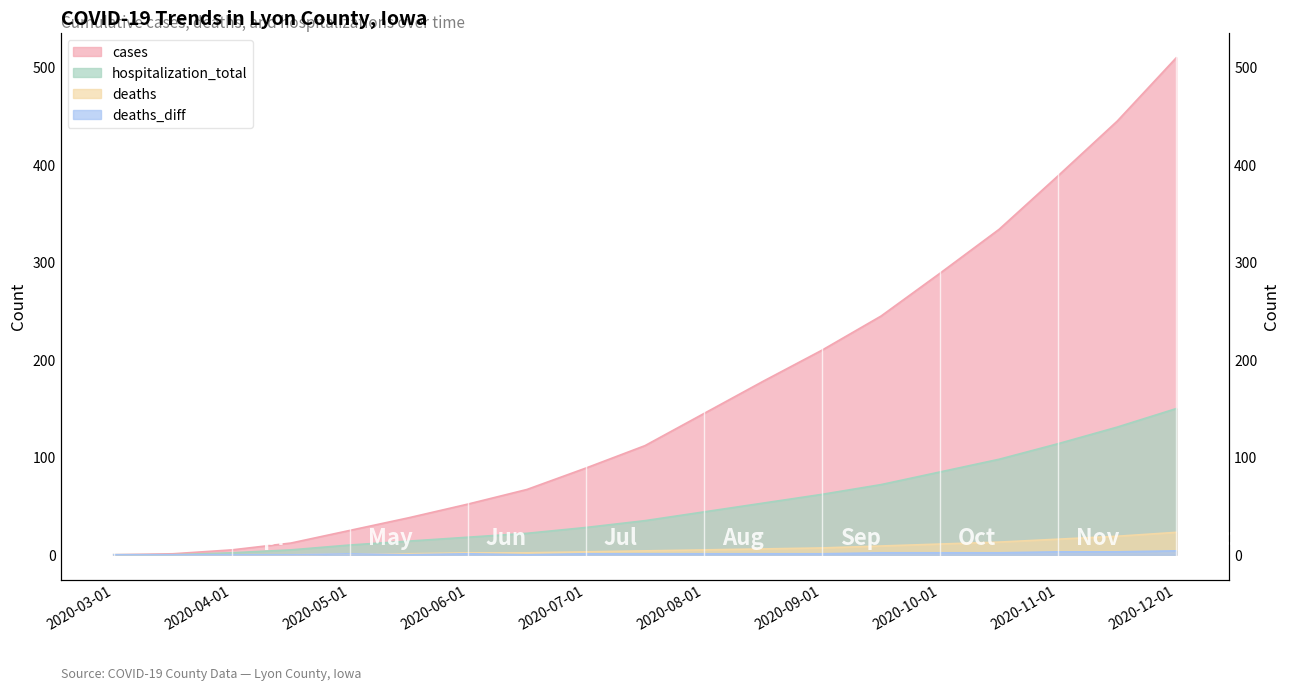

The deaths_diff series shows 1 at 2020-05-01. True or false?

True